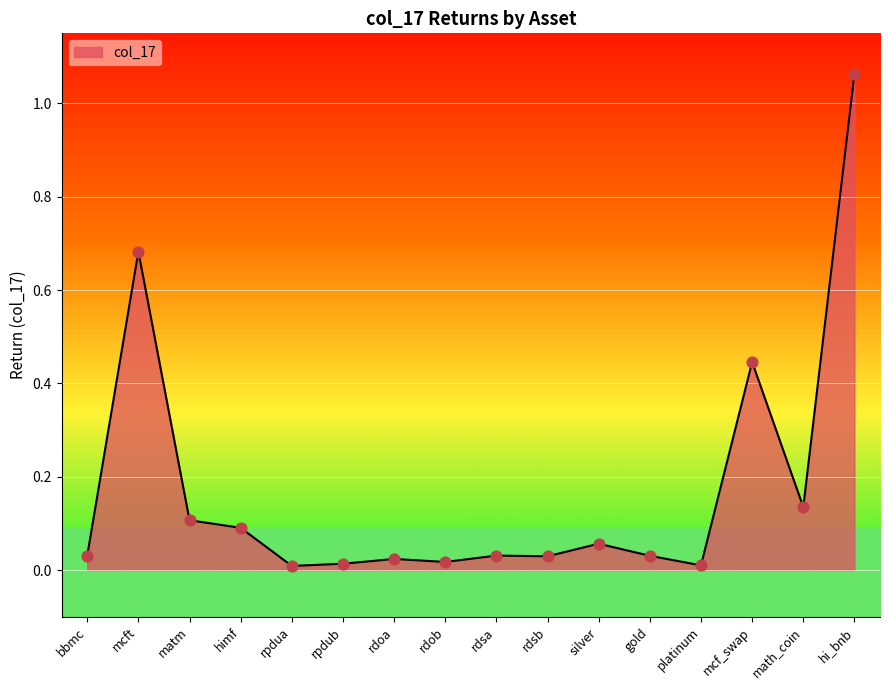

Which has a higher value, hi_bnb or platinum?

hi_bnb